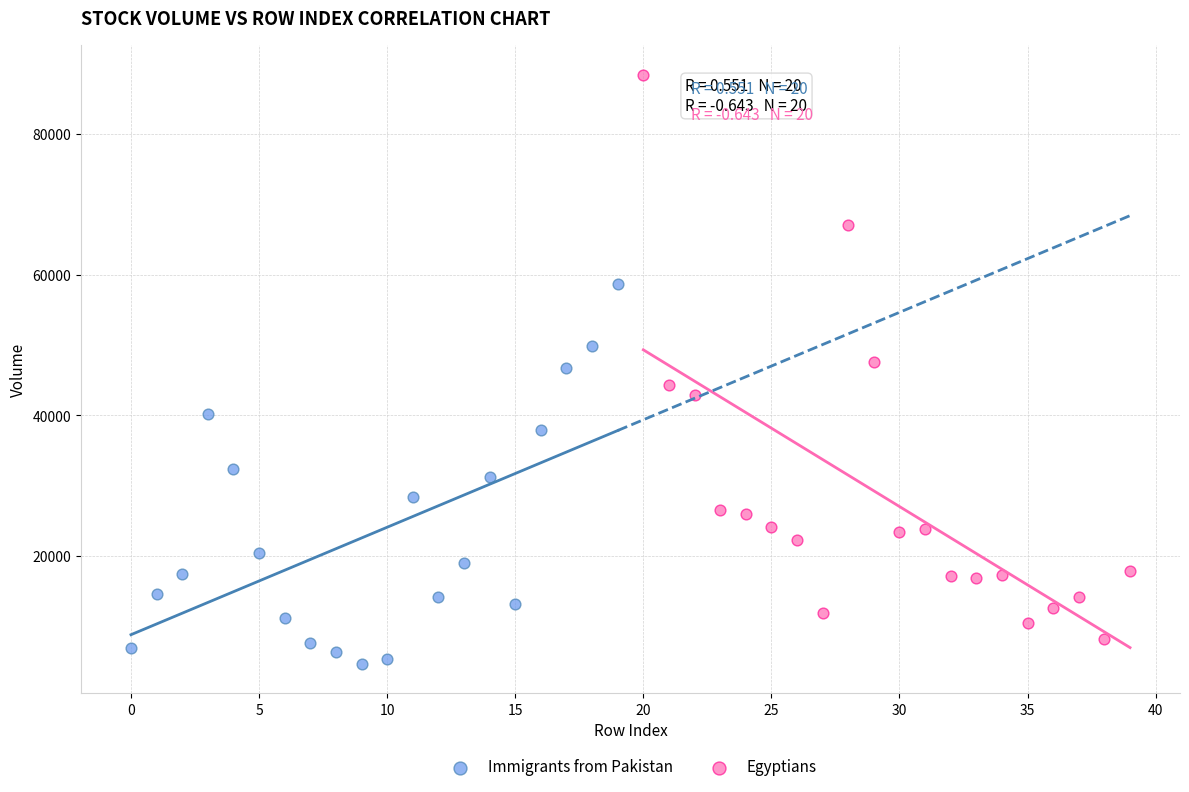

Which series reaches the minimum Y coordinate?

Immigrants from Pakistan